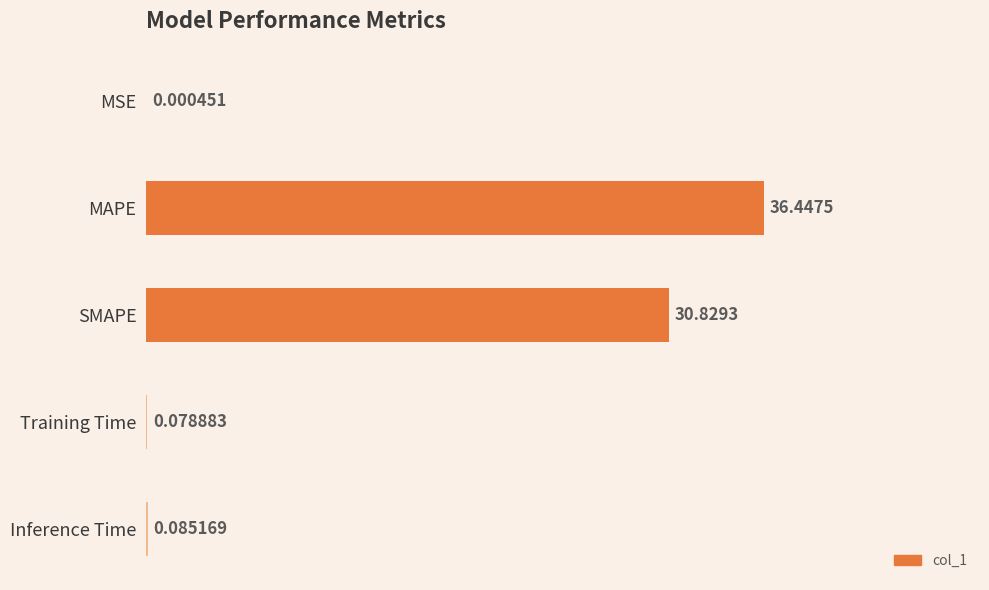

What is the maximum value shown in the chart?

36.4